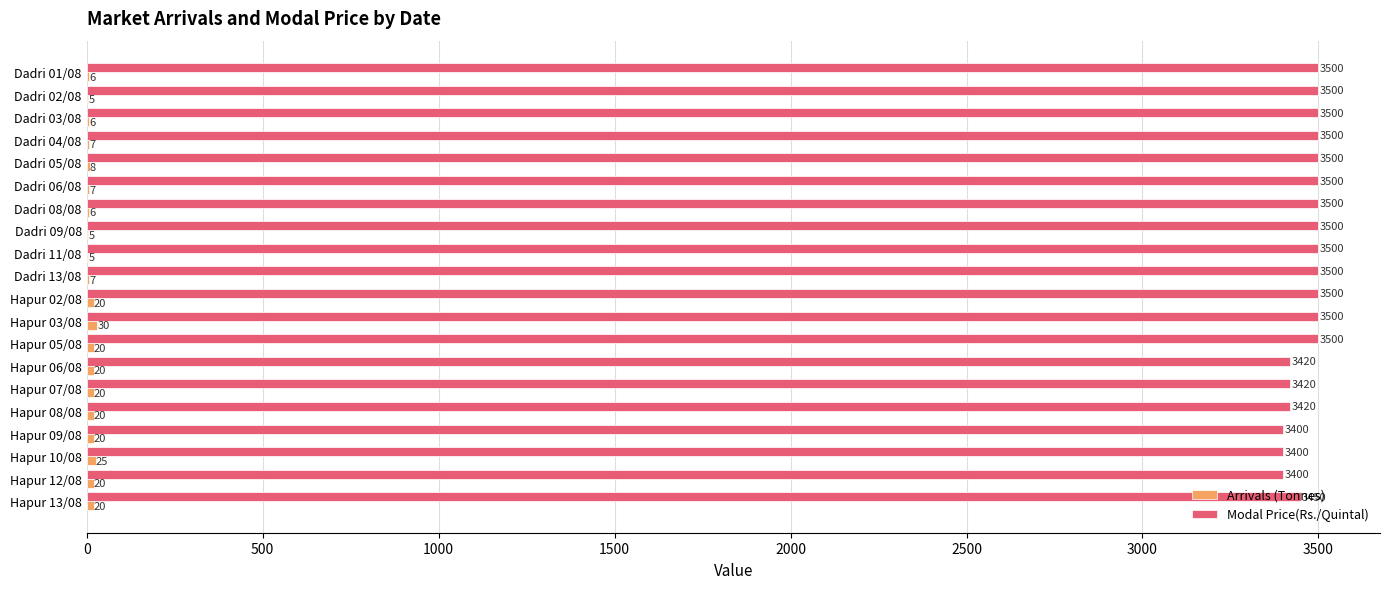

What is the total value across all series at Hapur 06/08?

3440